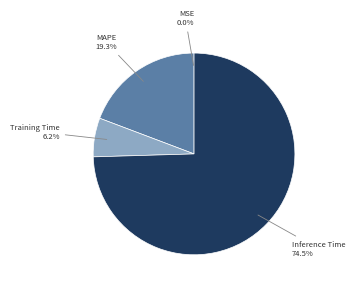

What percentage do MAPE and Inference Time together represent?

93.8%